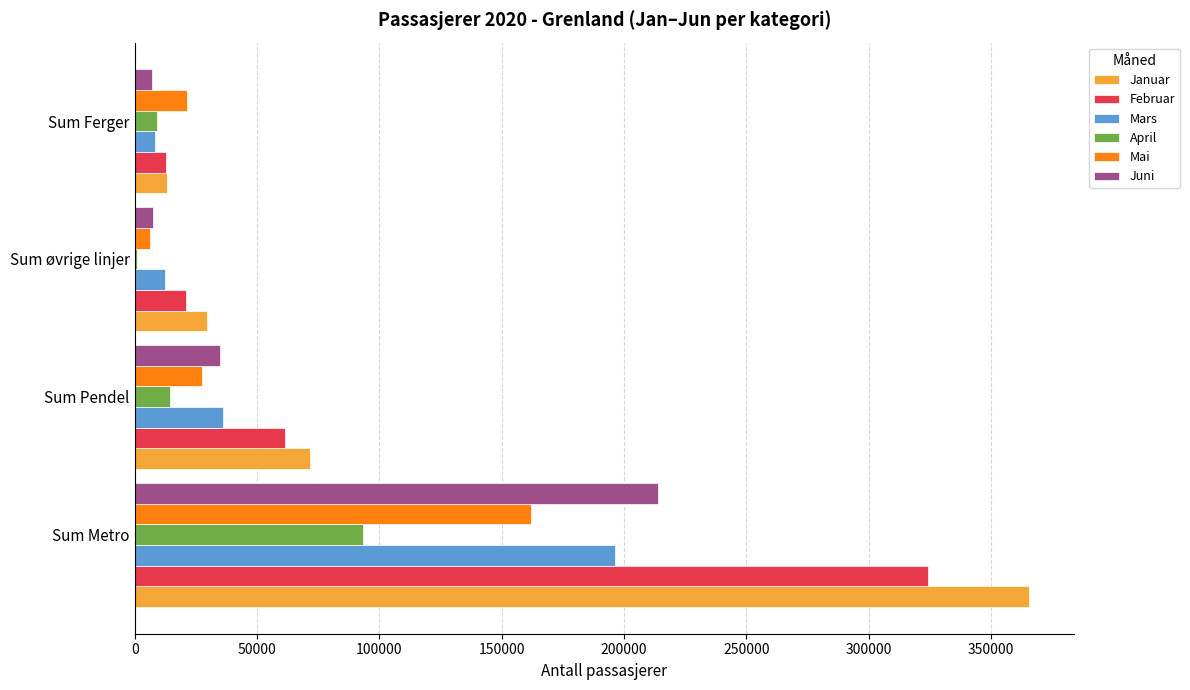

True or false: Januar has a value of 13317 at Sum Ferger.

True